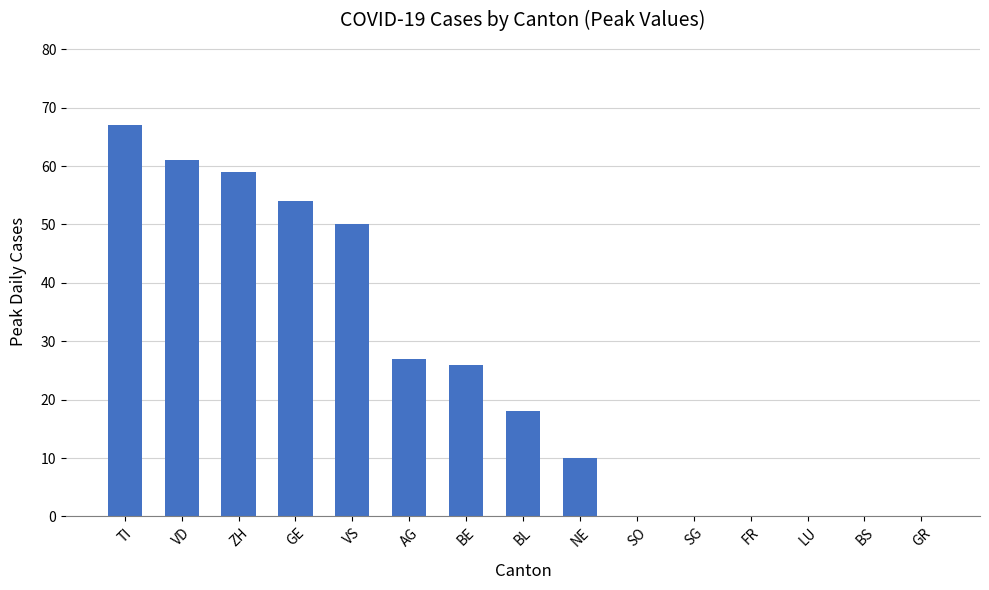

Read the value at VD.

61